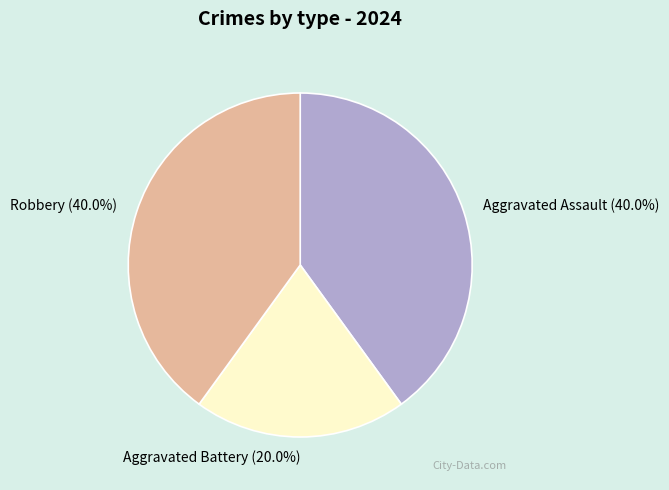

True or false: Aggravated Assault accounts for 33% of the total.

False